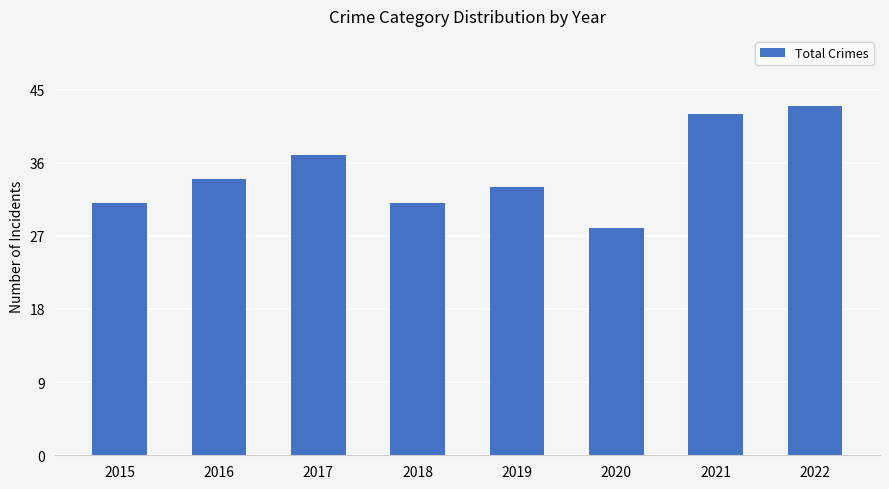

Which has a higher value, 2015 or 2020?

2015